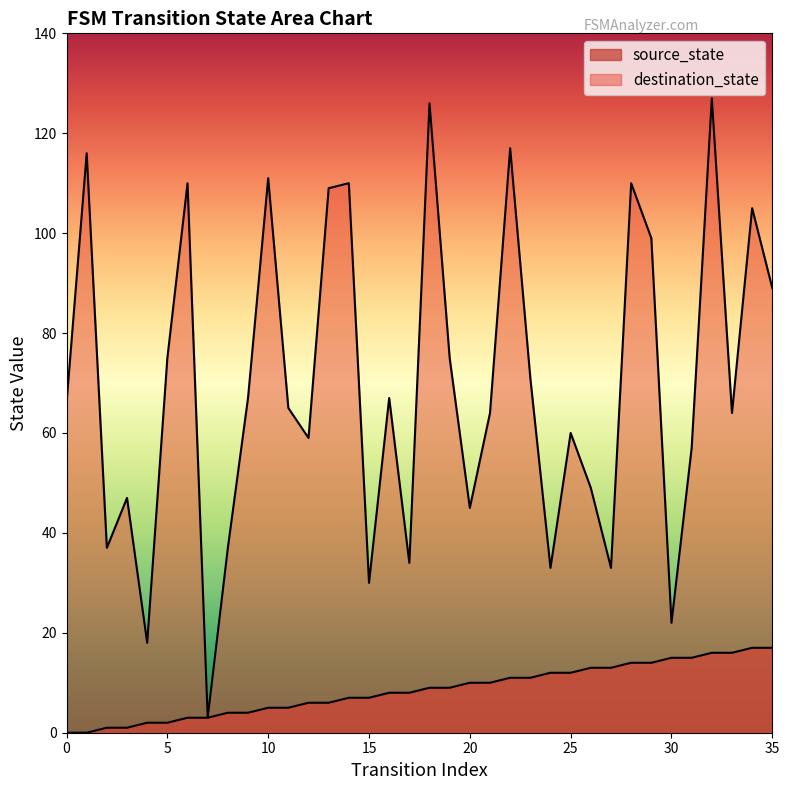

True or false: destination_state and source_state intersect in this chart.

False